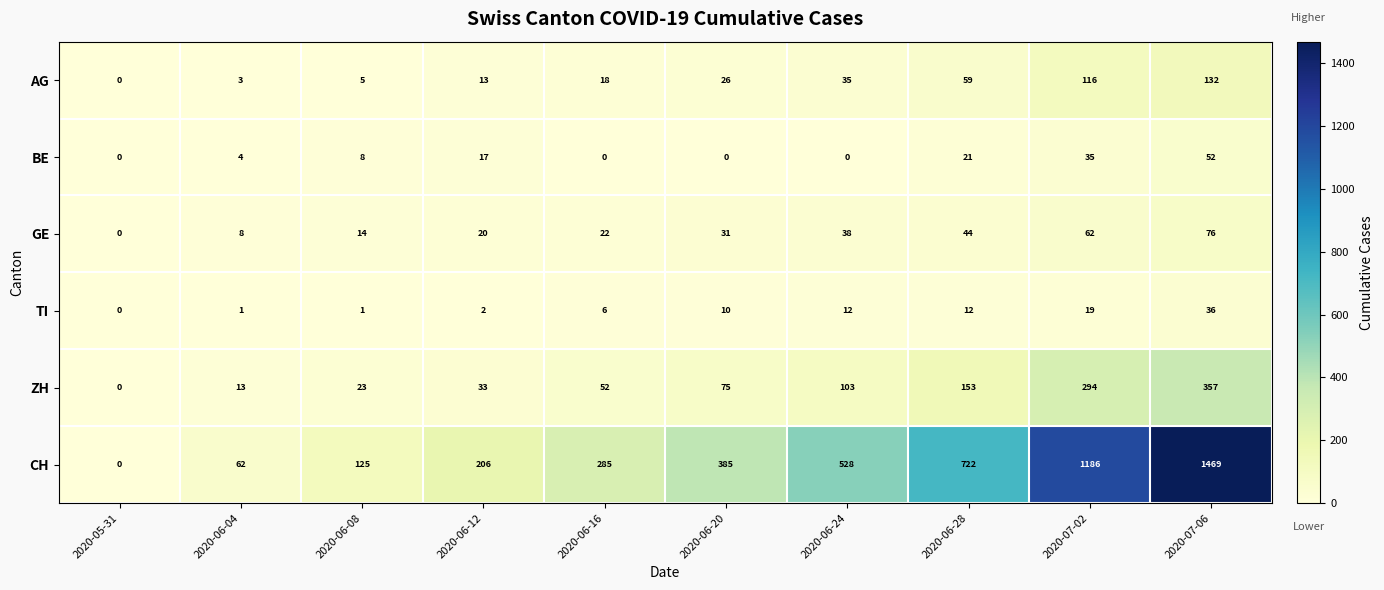

Which series has the widest spread of values?

CH